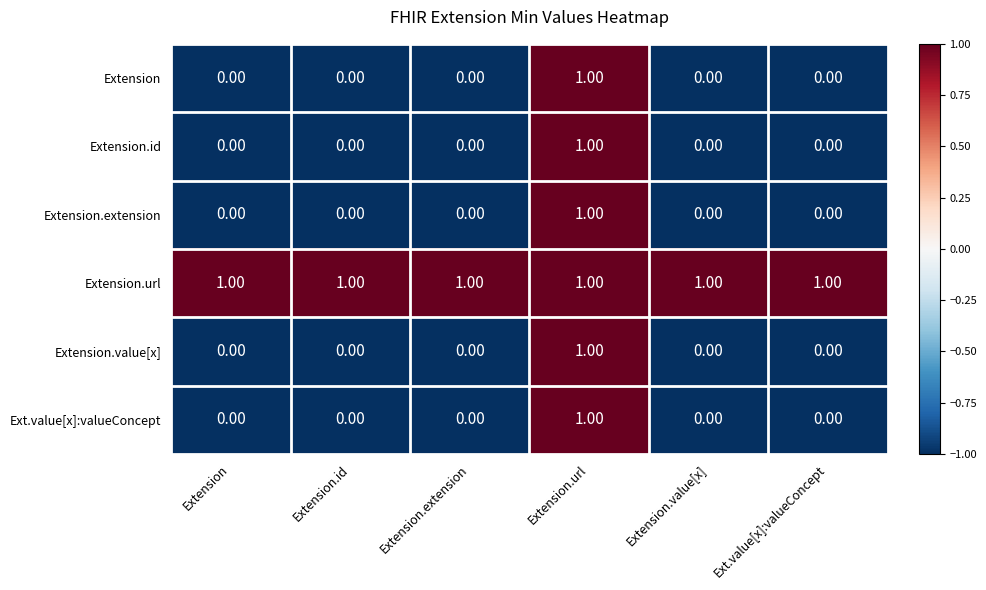

Which category has the highest value in the Extension series?

Extension.url